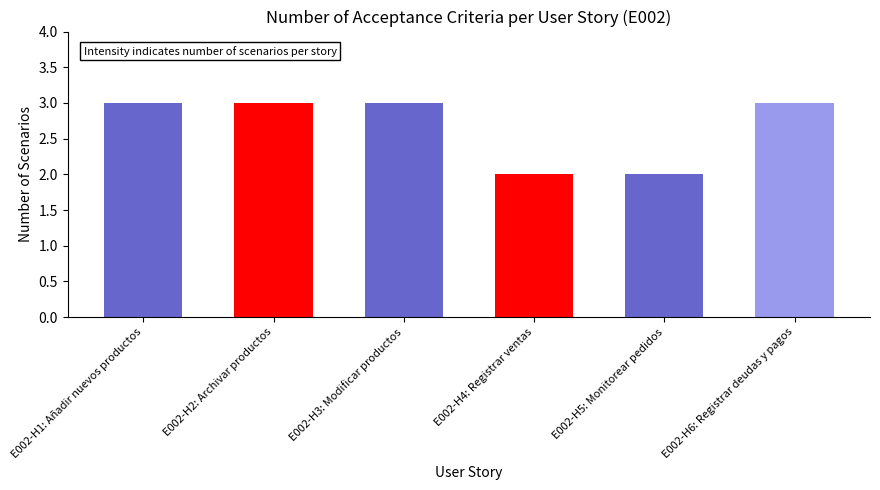

Reading left to right, what are all the values shown in this chart?

3	3	3	2	2	3